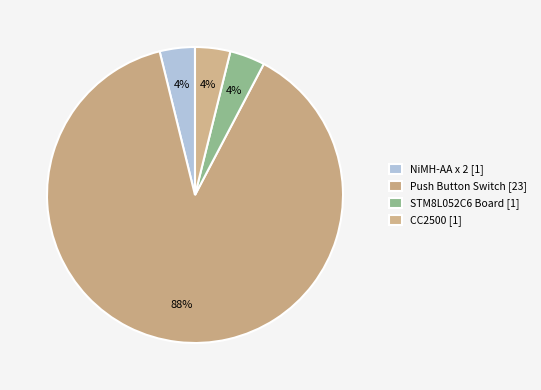

Does NiMH-AA x 2 account for over 50% of the chart?

No